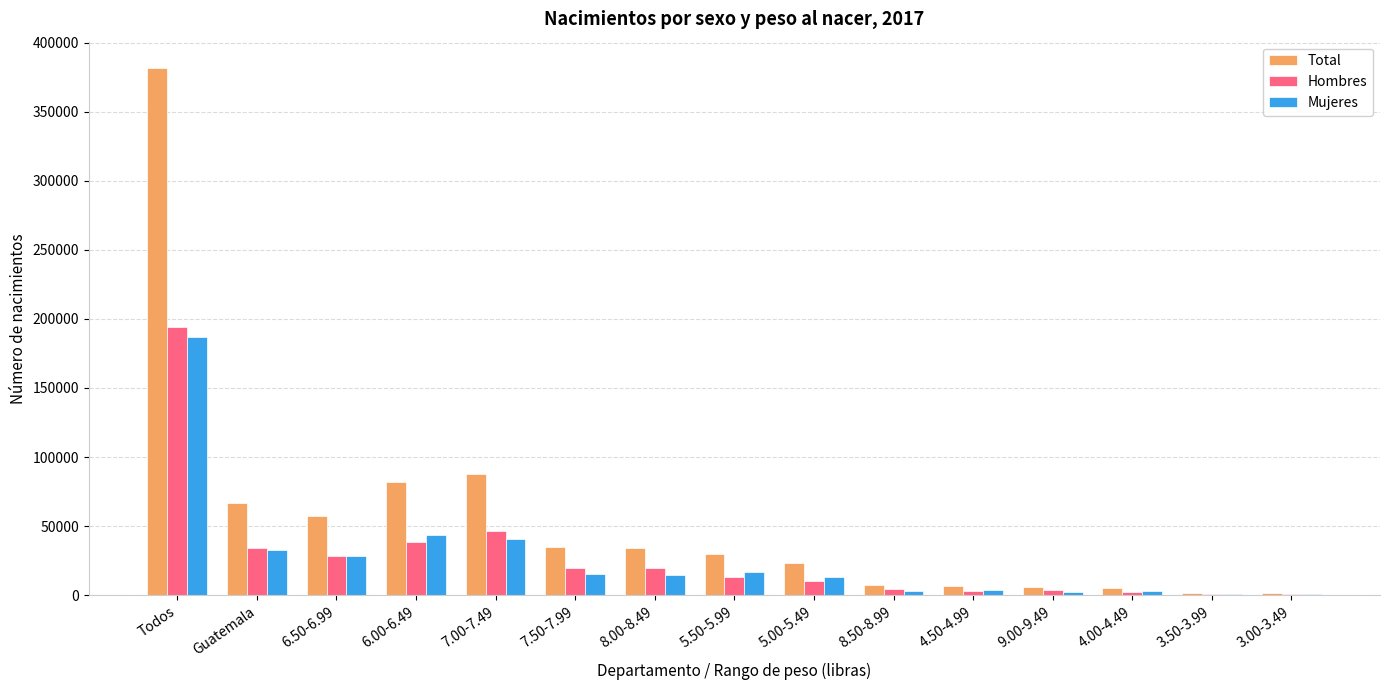

What are all the series names shown in the legend?

Total, Hombres, Mujeres